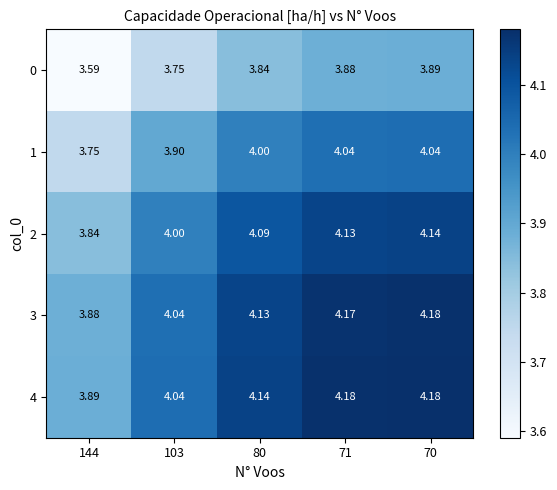

Is the value of 1 at 80 greater than the value of 4 at 103?

No